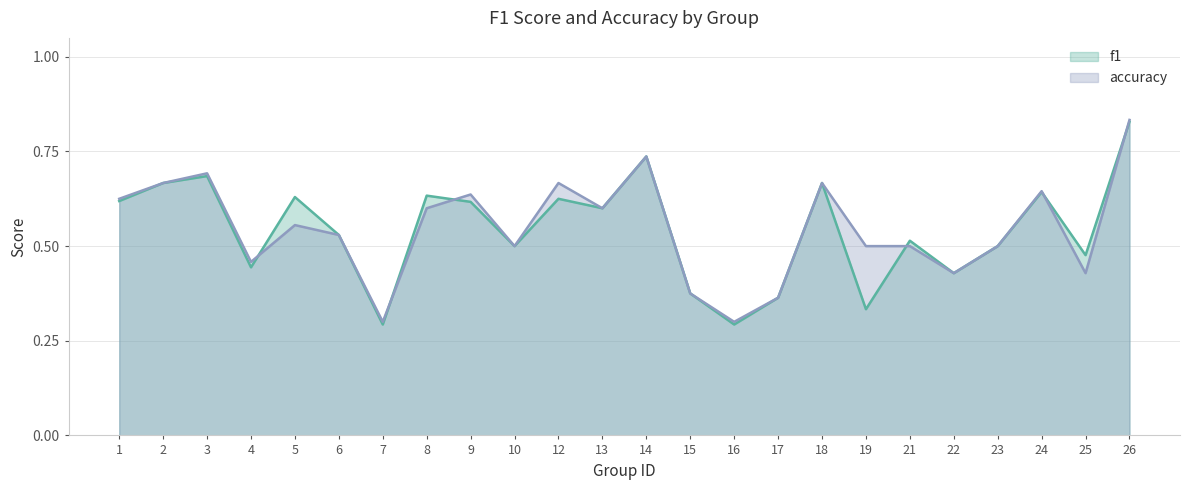

What is the difference between the accuracy values at 1 and 7?

0.3